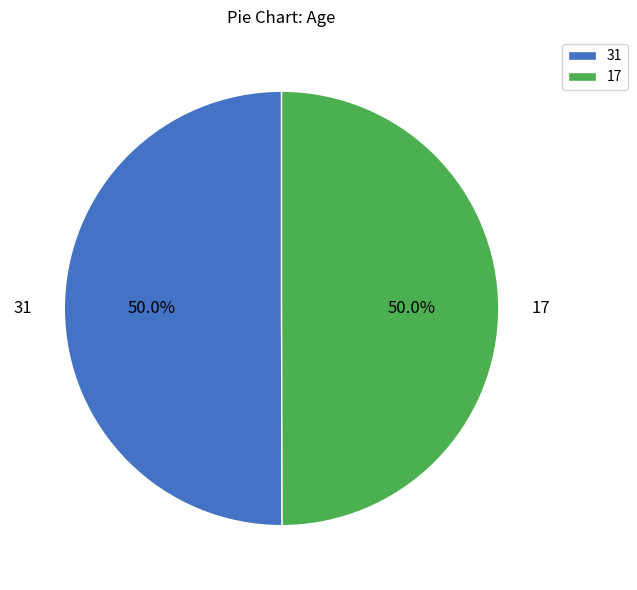

Is it true that 31 is 60% of the pie?

False